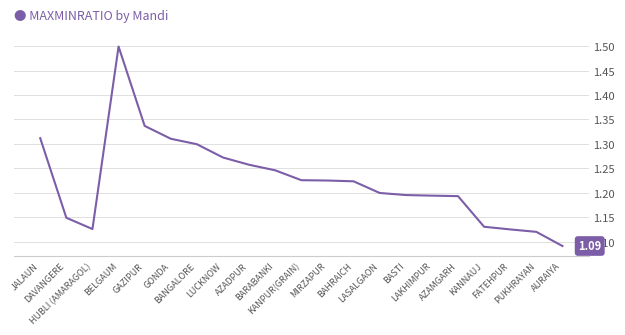

Rank the categories by value from lowest to highest.

AURAIYA, PUKHRAYAN, FATEHPUR, HUBLI (AMARAGOL), KANNAUJ, DAVANGERE, AZAMGARH, LAKHIMPUR, BASTI, LASALGAON, BAHRAICH, MIRZAPUR, KANPUR(GRAIN), BARABANKI, AZADPUR, LUCKNOW, BANGALORE, GONDA, JALAUN, GAZIPUR, BELGAUM